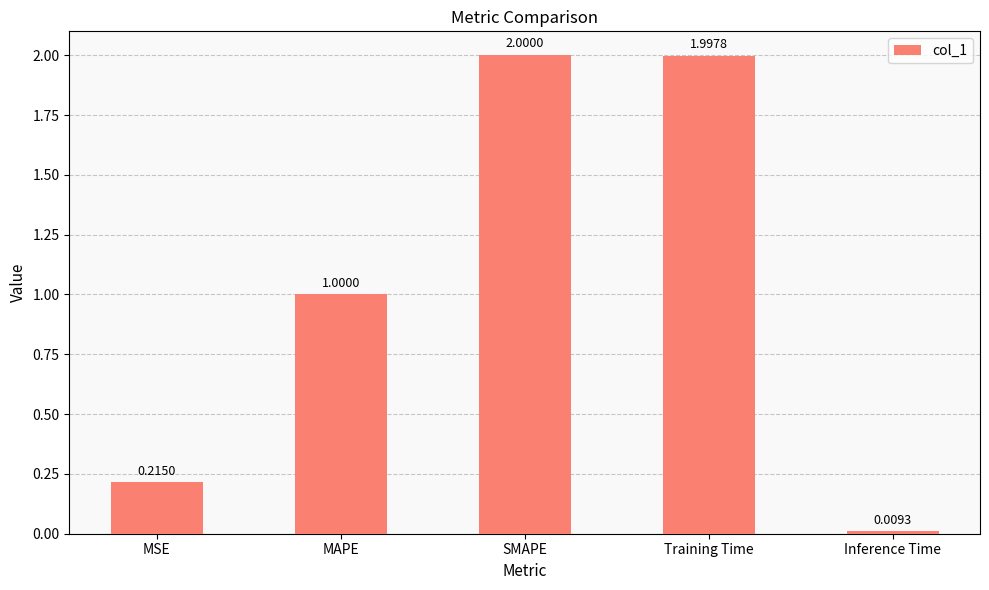

The chart shows a value of 3.2 at SMAPE. True or false?

False